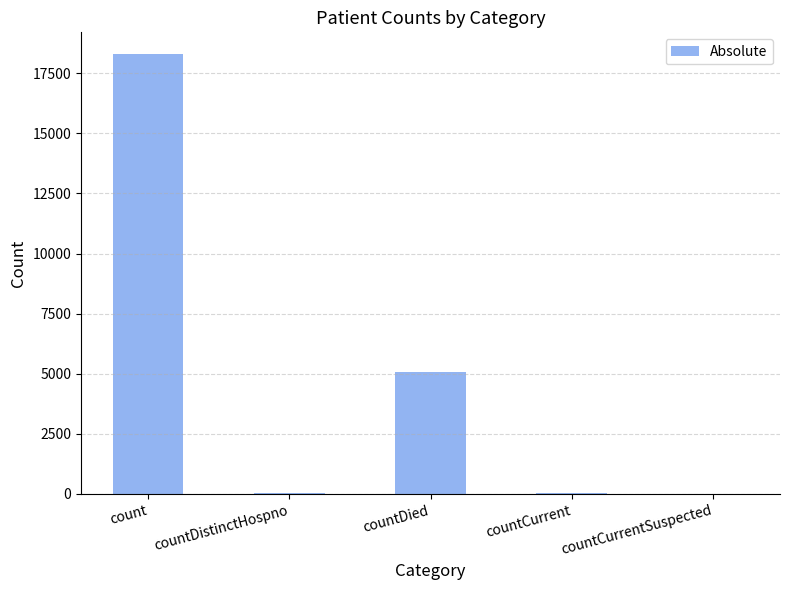

How many categories are shown in the chart?

5